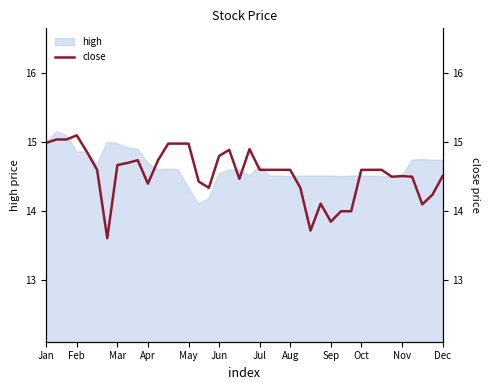

True or false: there are more than 1 points higher than both neighbors.

True